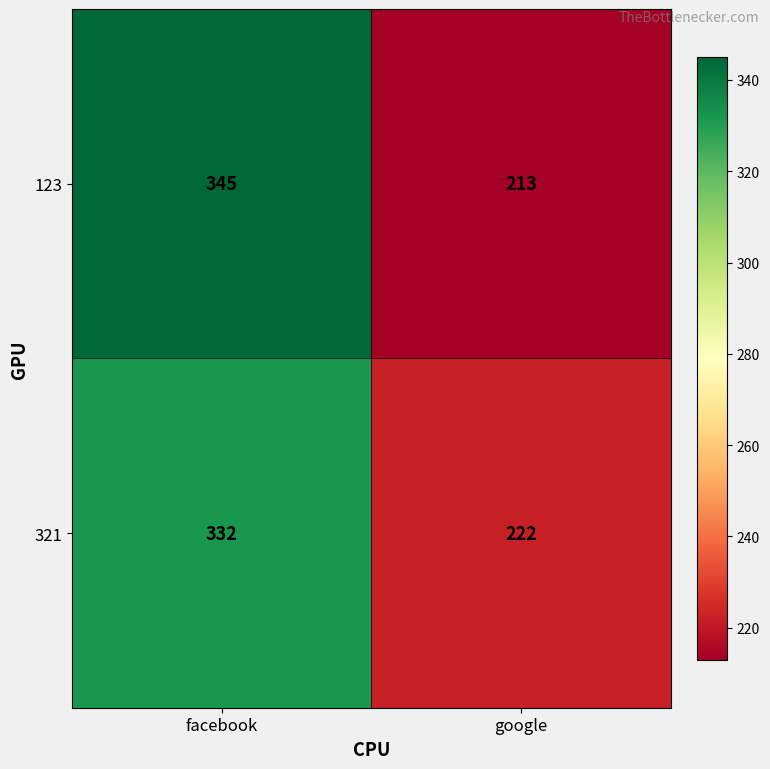

Rank the series by their average value, from highest to lowest.

123, 321